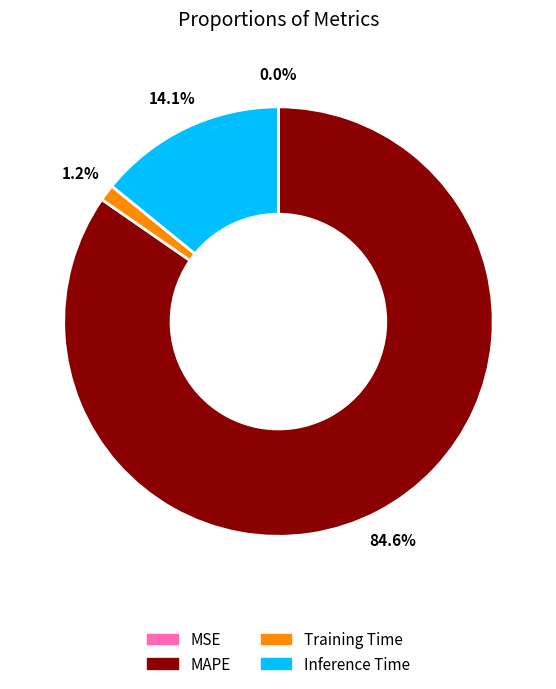

Which has a higher value, Training Time or MAPE?

MAPE